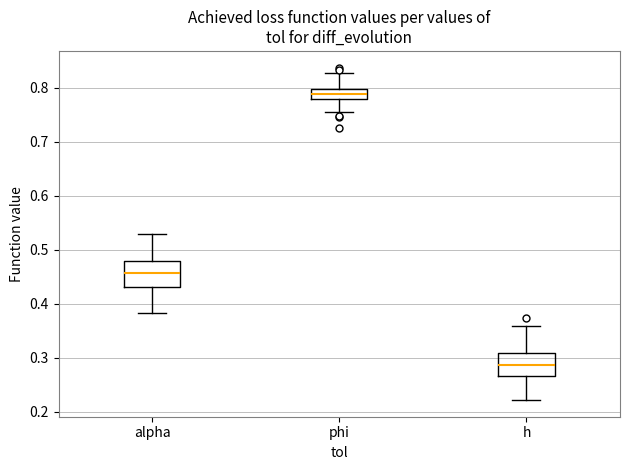

Reading left to right, transcribe this box plot: for each box, give where its median line is, the range the box spans, and where its two whiskers end, as read against the y-axis. The values are not printed on the chart, so give them approximately, as read against the axis.

alpha: median 0.46, box 0.43 to 0.48, whiskers 0.38 to 0.53
phi: median 0.79, box 0.78 to 0.80, whiskers 0.76 to 0.83
h: median 0.29, box 0.27 to 0.31, whiskers 0.22 to 0.36